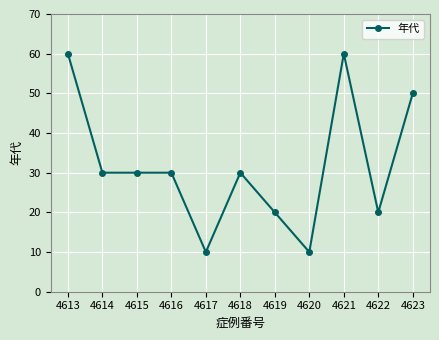

How many distinct data groups are displayed?

1